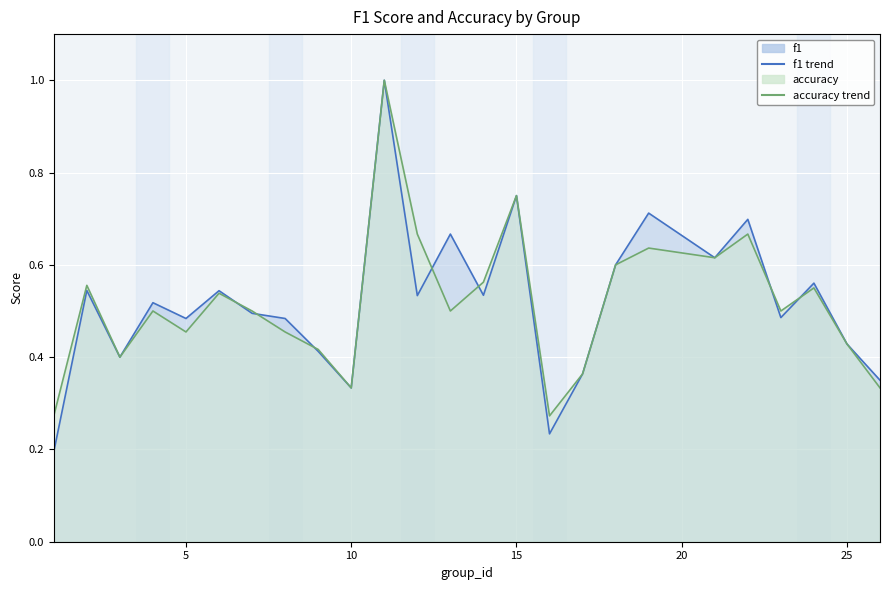

List the series in order of their peak value, lowest first.

f1 line, accuracy line